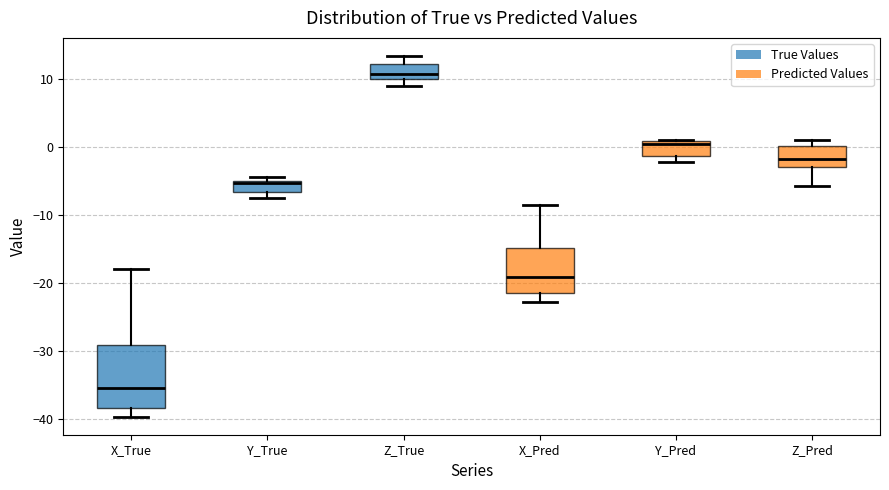

Which box has the lowest median line?

X_True